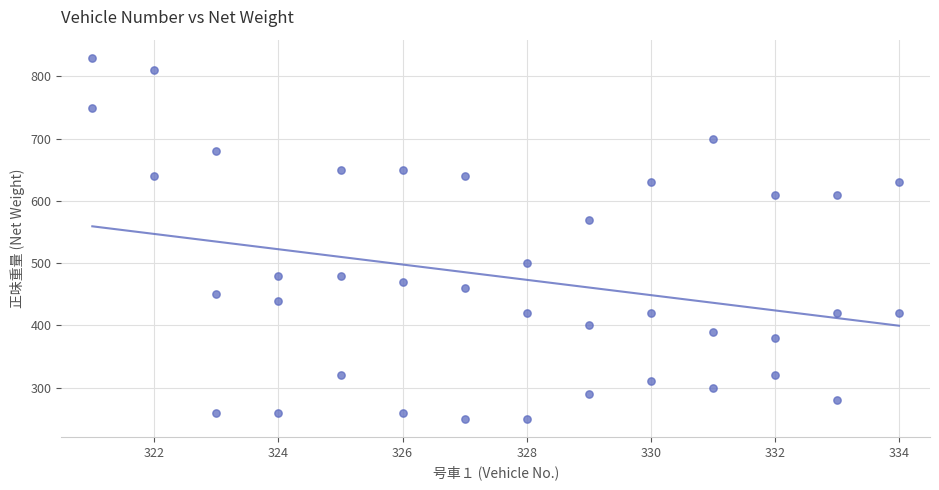

What Y value in the scatter plot is closest to 540?

570